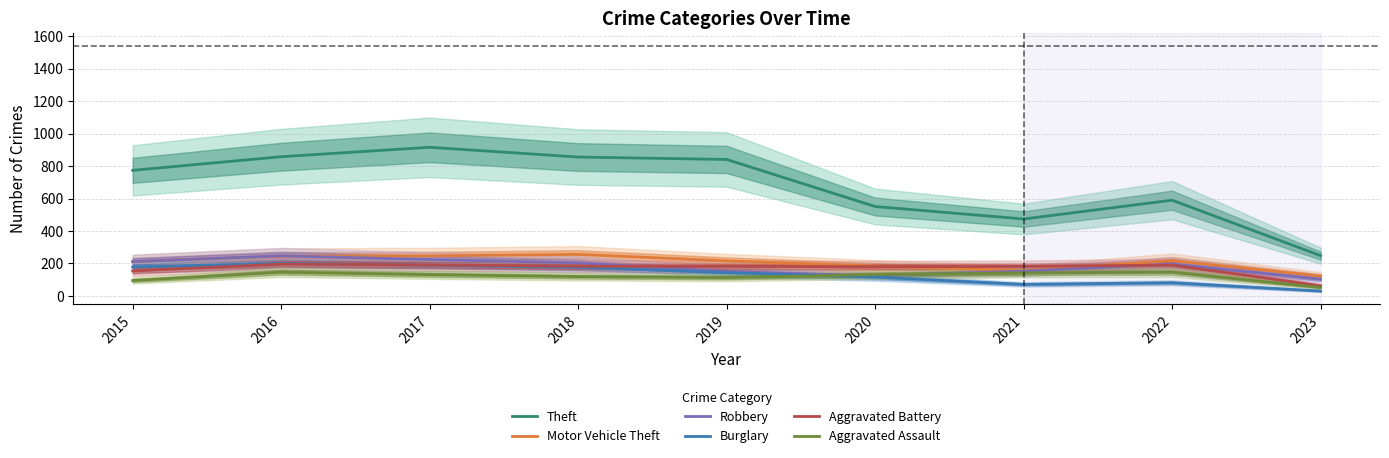

Reading left to right, what are all the values shown in this chart?

Theft: 774	858	916	856	841	551	474	590	248
Motor Vehicle Theft: 211	245	247	256	216	184	156	218	122
Robbery: 212	247	224	204	150	124	153	196	103
Burglary: 178	201	189	176	143	116	71	81	30
Aggravated Battery: 154	196	191	183	182	180	182	190	62
Aggravated Assault: 95	146	131	119	113	131	142	146	52